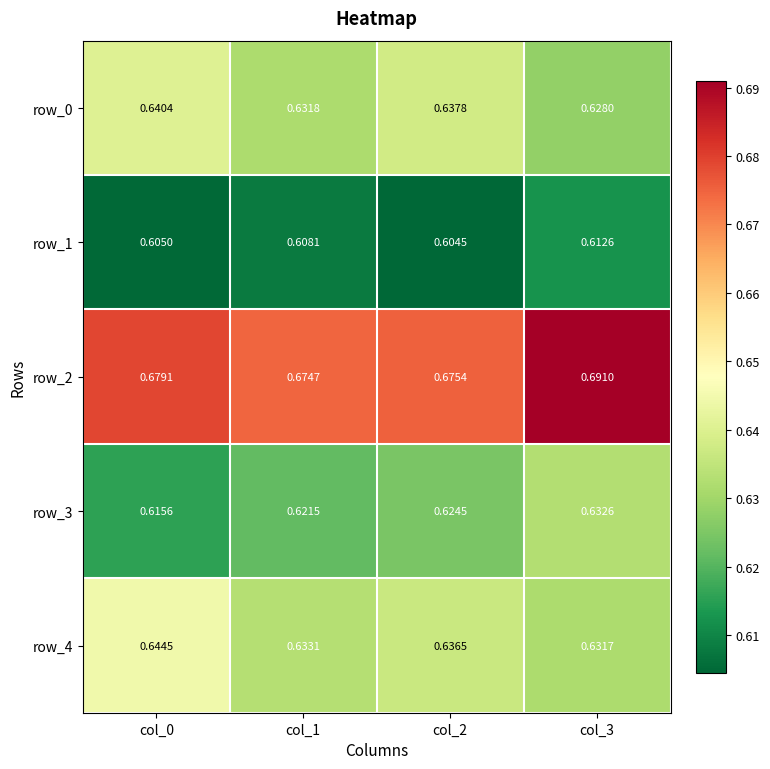

Is the value of row_4 at col_2 greater than the value of row_2 at col_3?

No